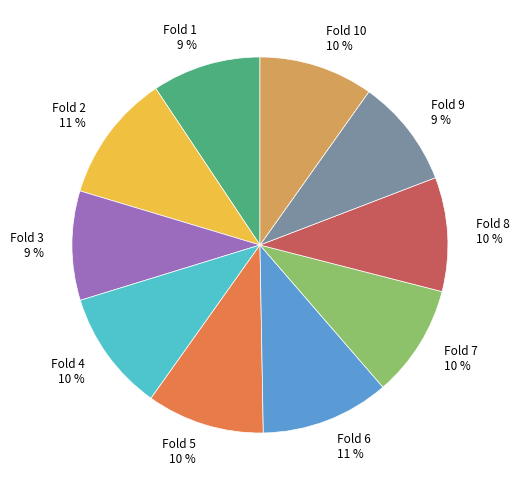

To the nearest percent, what is the difference between the largest and smallest slice percentages?

2%